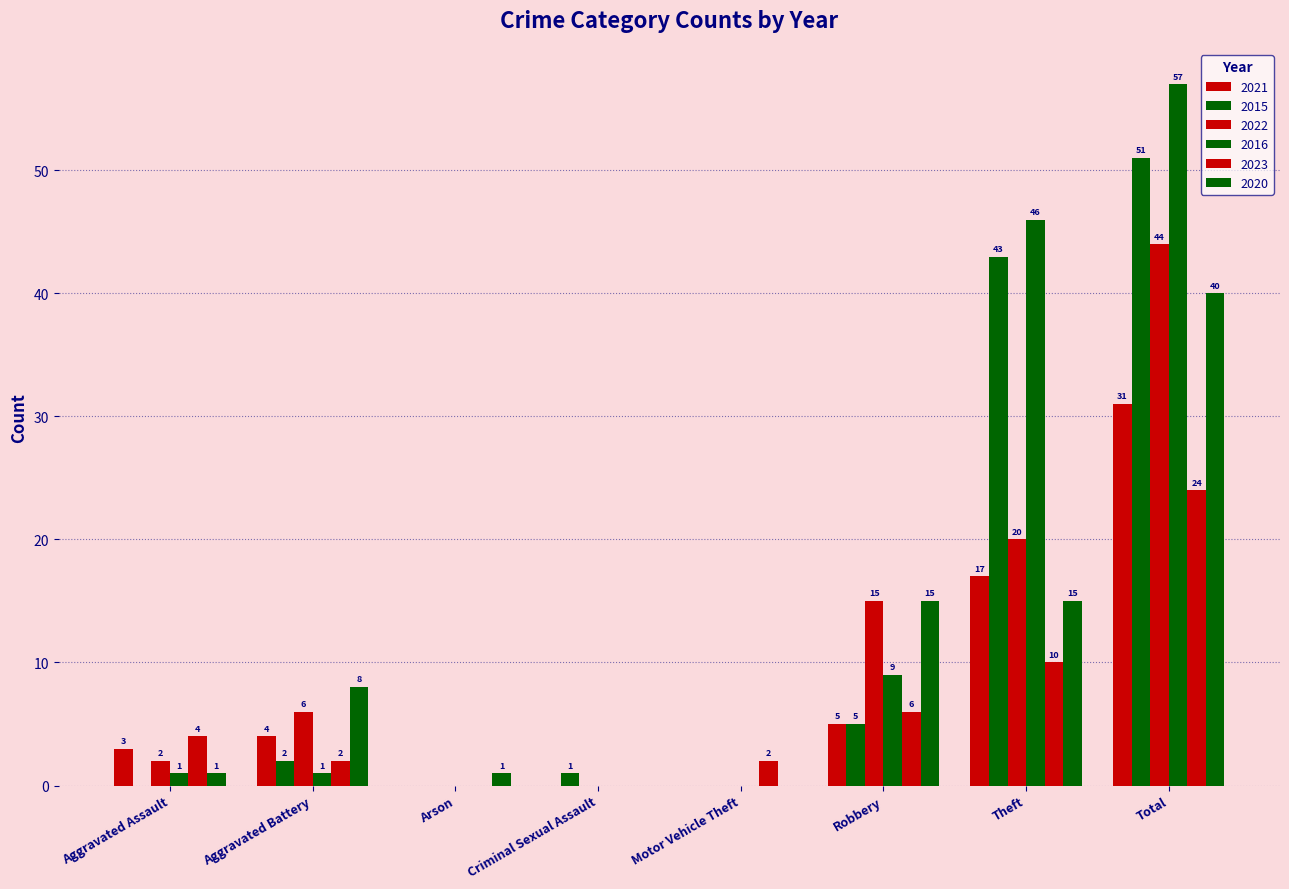

At which label does 2016 reach its peak?

Total